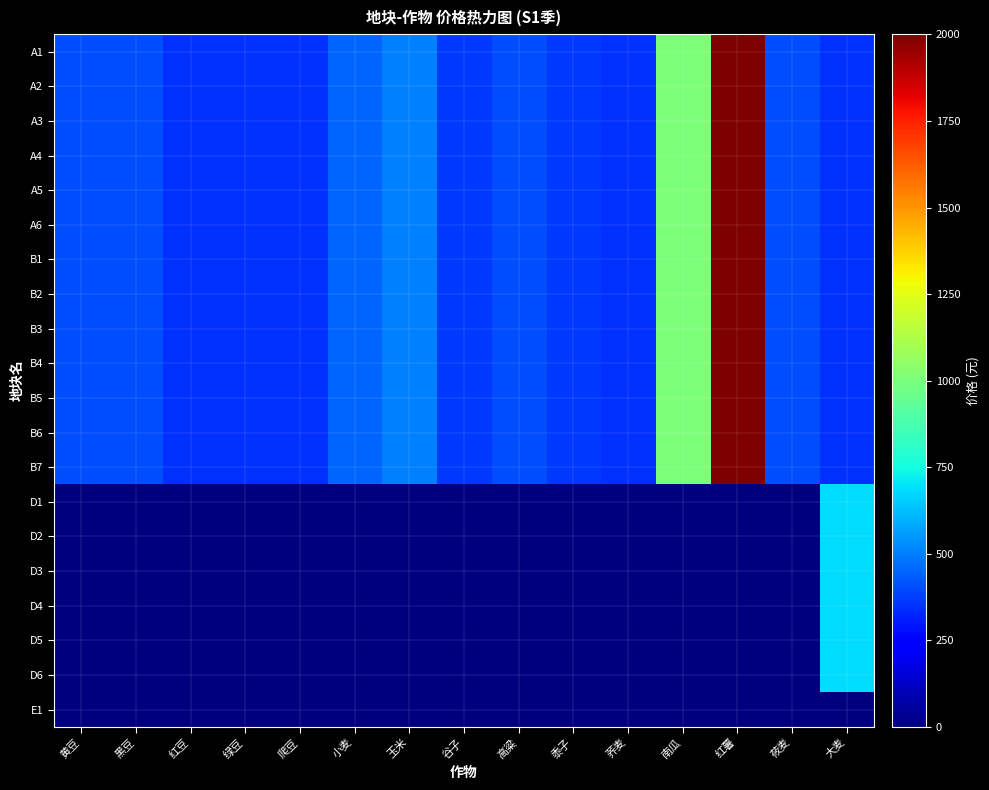

What is the maximum value shown in the chart?

2000